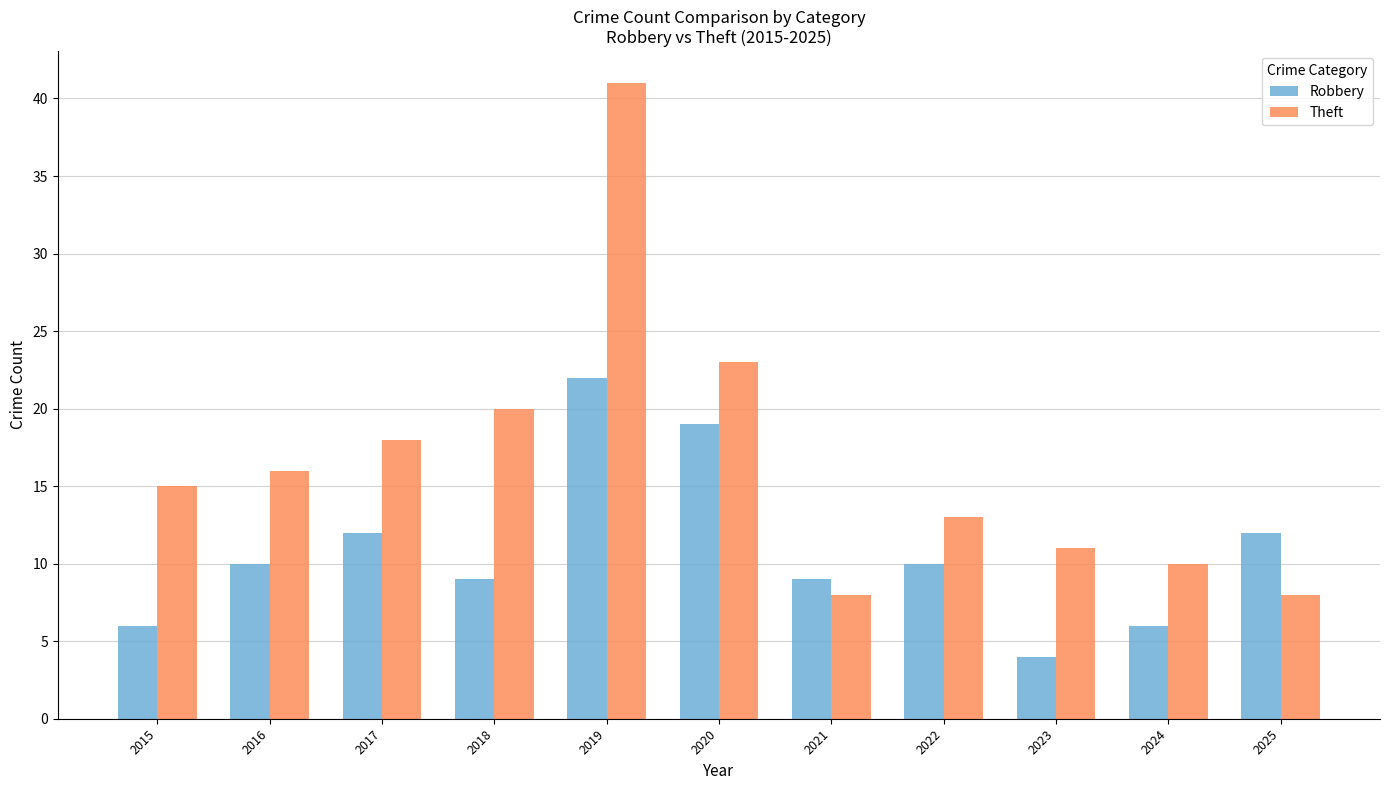

Rank the series by their maximum value, from highest to lowest.

Theft, Robbery